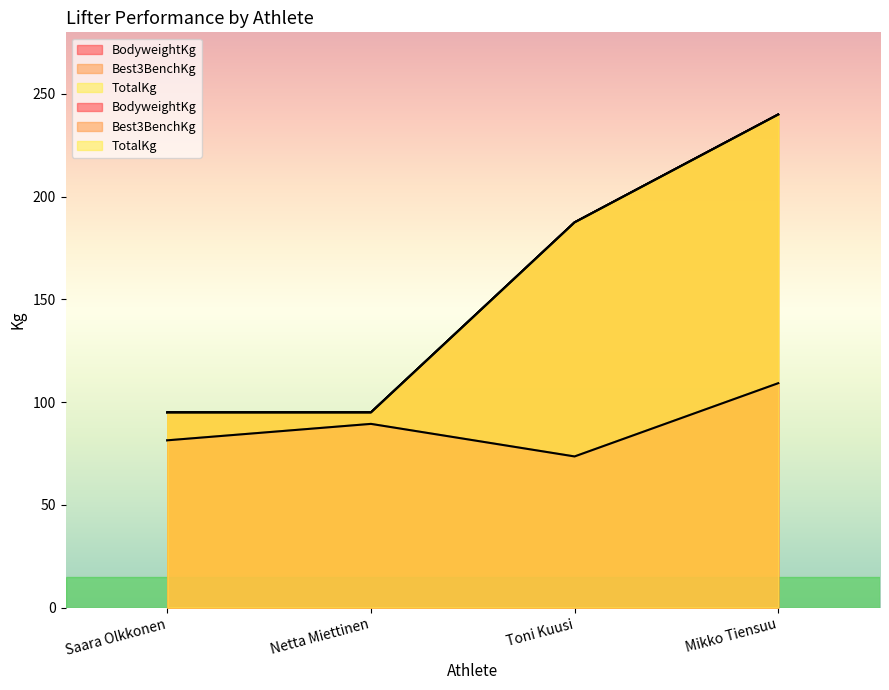

Is it true that BodyweightKg equals 116.6 at Saara Olkkonen?

False